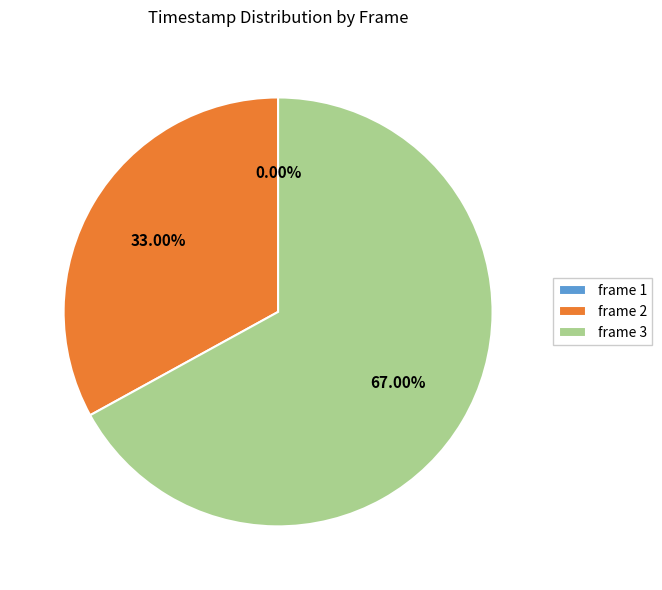

What percentage is NOT represented by frame 3?

33.0%